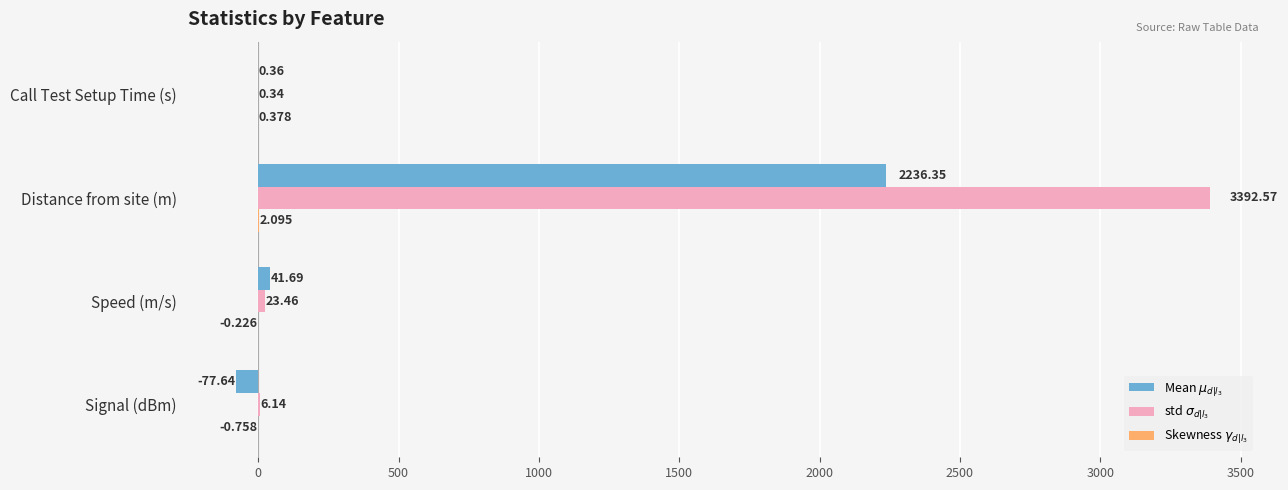

What is the greatest value displayed?

3392.6